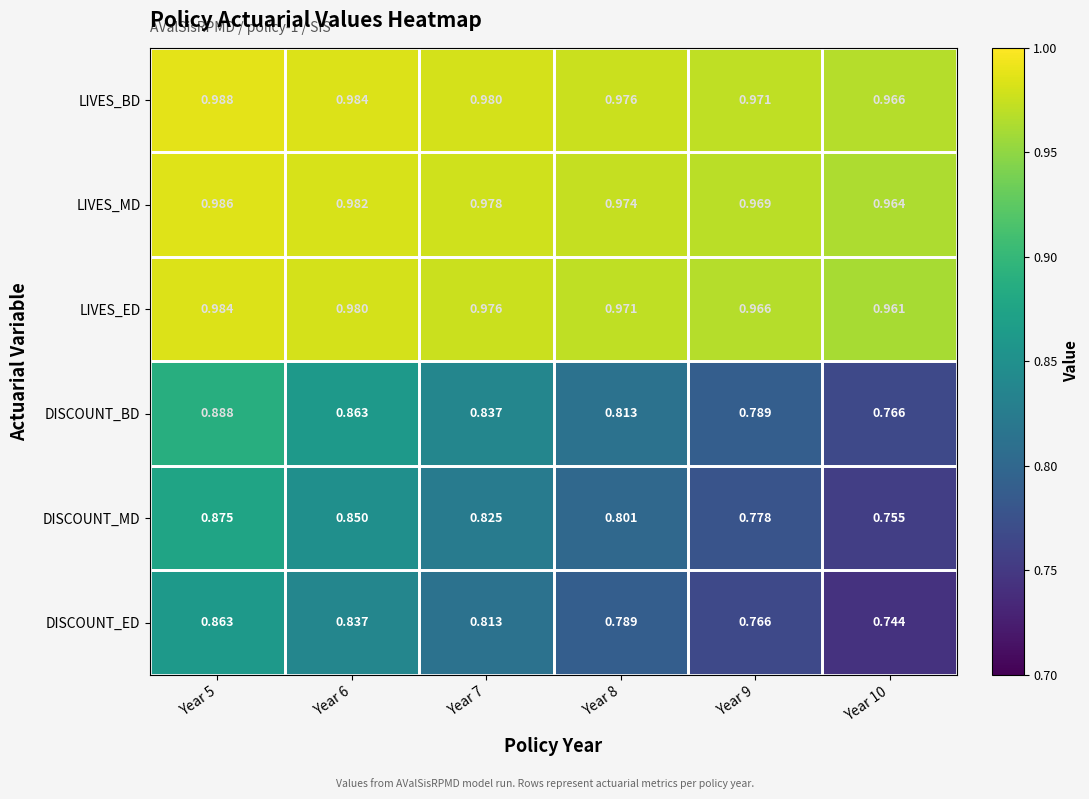

At which category is the sum across all series the highest?

Year 5